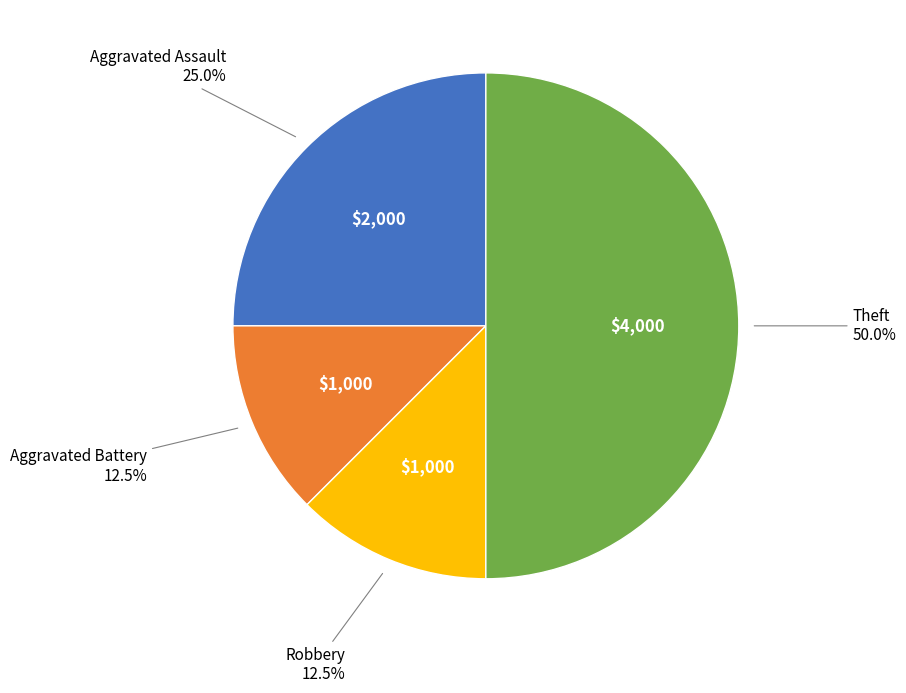

Which category has the biggest portion of the pie?

Theft